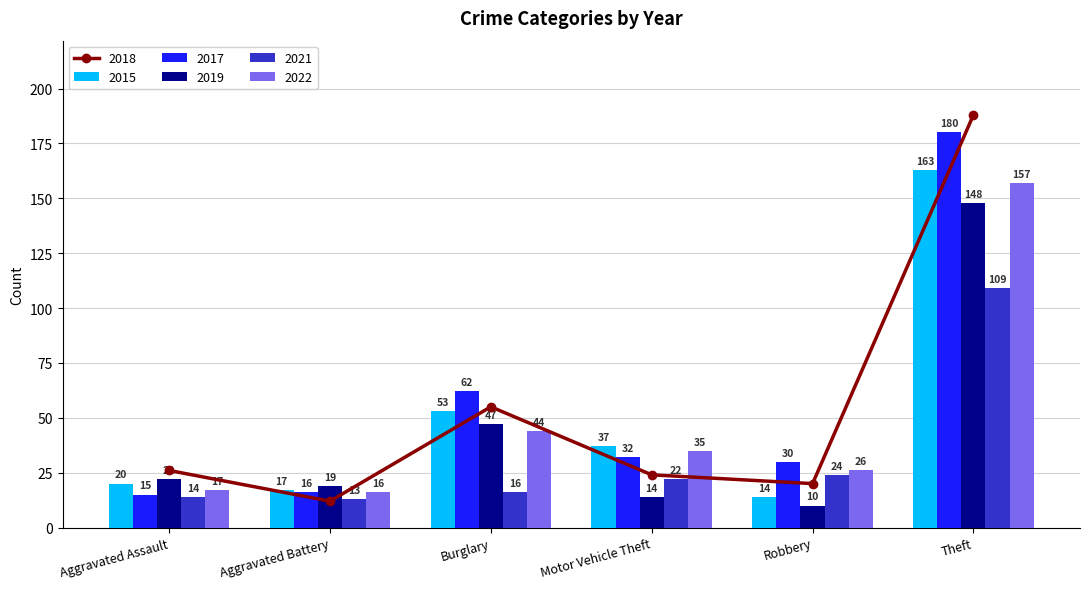

How many data points in 2015 are less than 37?

3